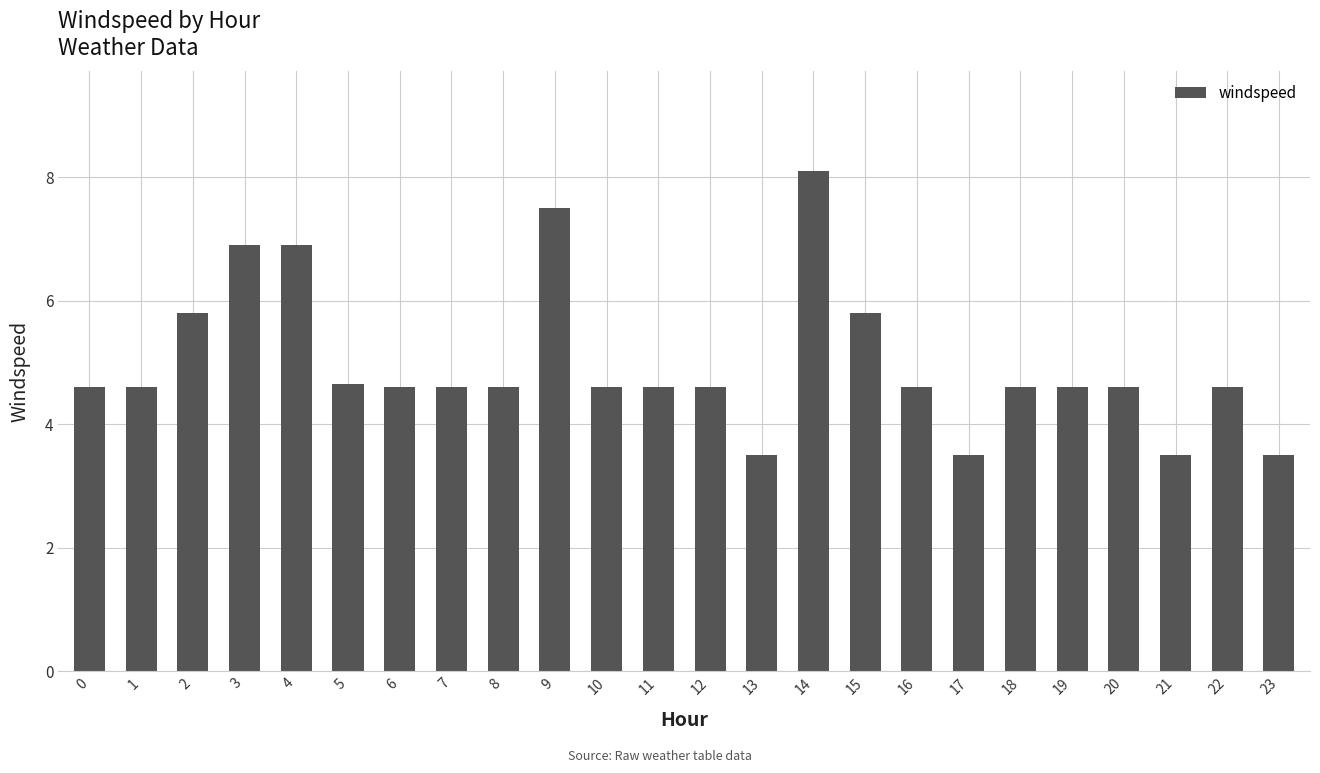

Between 7 and 17, which is larger?

7